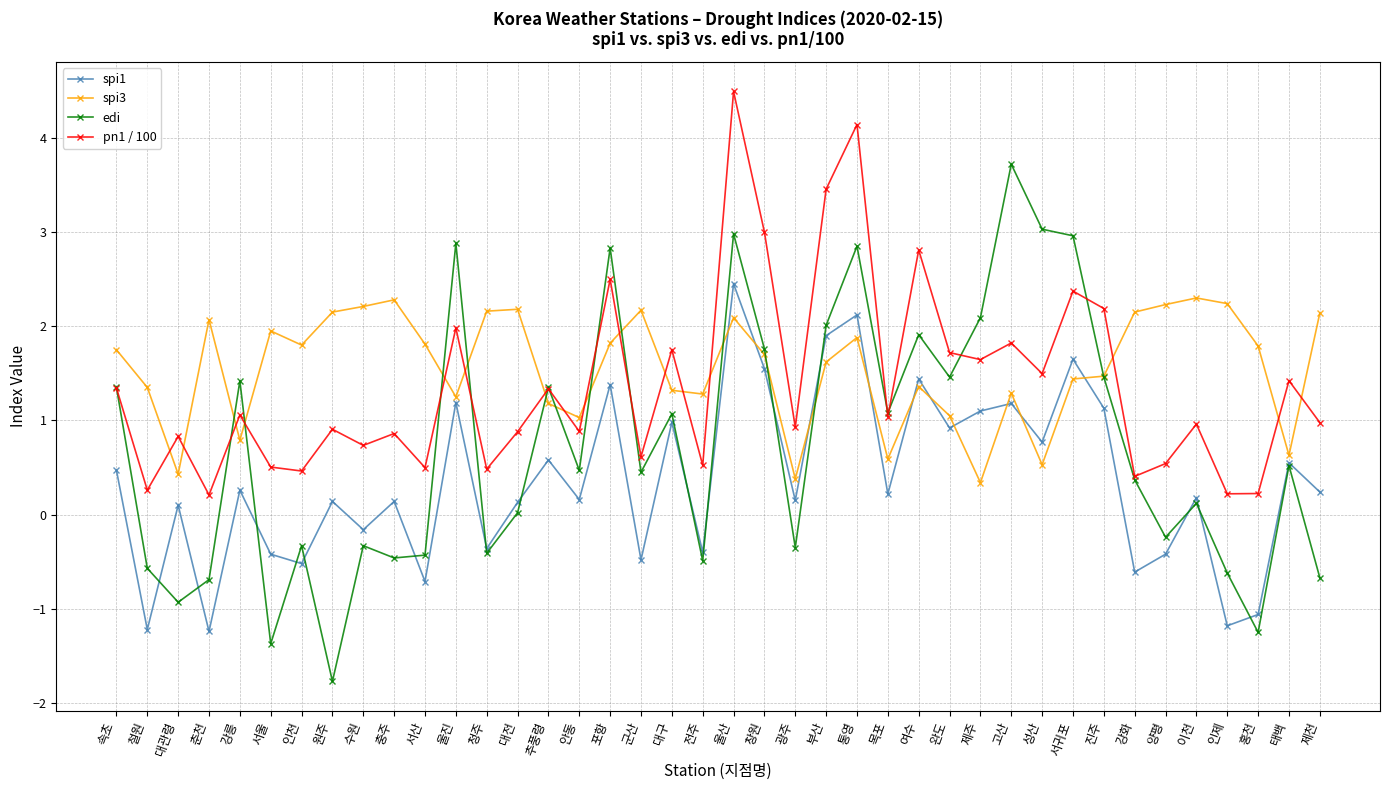

What is the sum of the edi values at 제천 and 철원?

-1.2